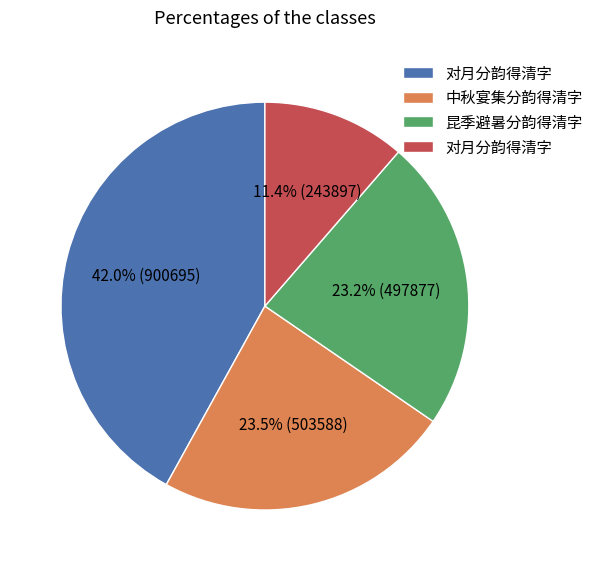

Count the number of slices in the pie.

4